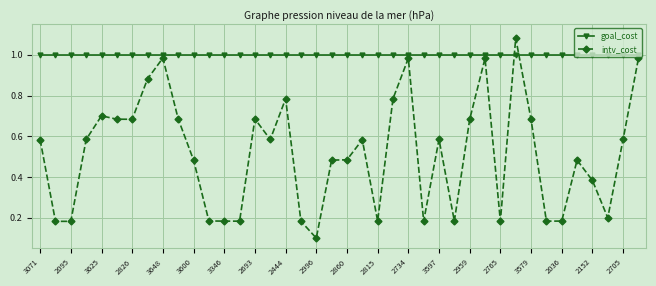

Which series has the largest range (max minus min)?

intv_cost